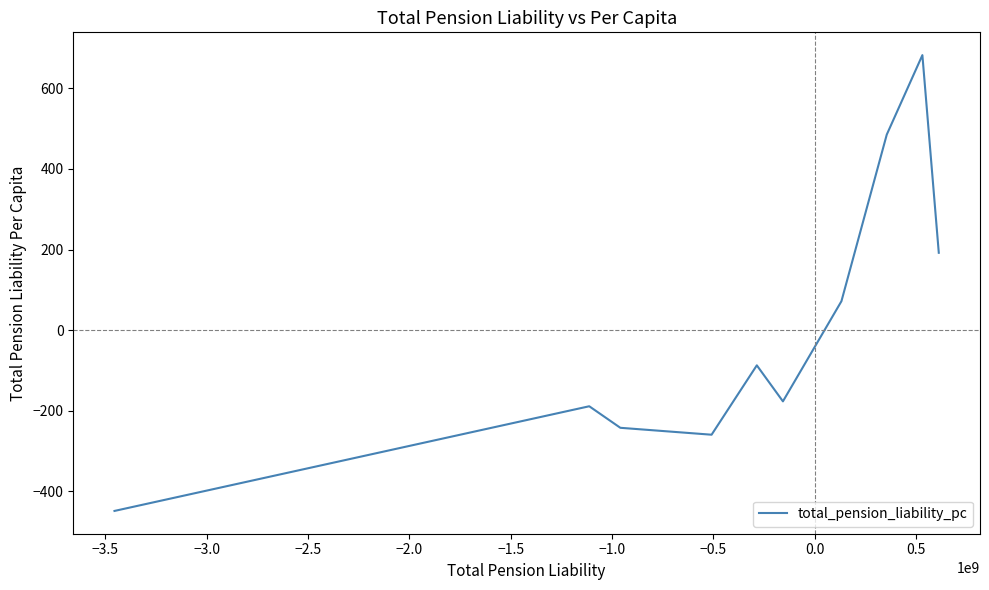

What is the difference between the maximum and minimum values?

1130.8